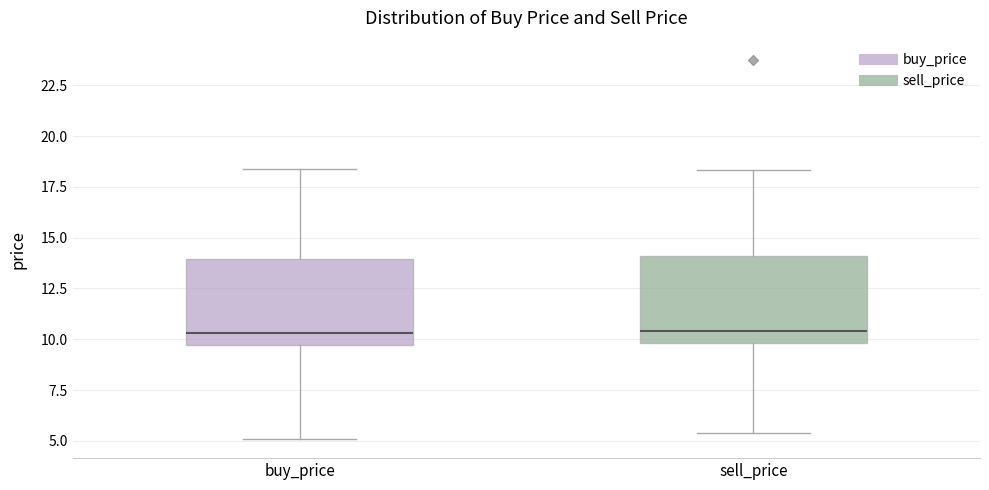

Reading left to right, read every box against the y-axis: the position of its median line, the range the box covers, and the ends of its whiskers. The values are not printed on the chart, so give them approximately, as read against the axis.

buy_price: median 10.5, box 9.5 to 14.0, whiskers 5.0 to 18.5
sell_price: median 10.5, box 10.0 to 14.0, whiskers 5.5 to 18.5